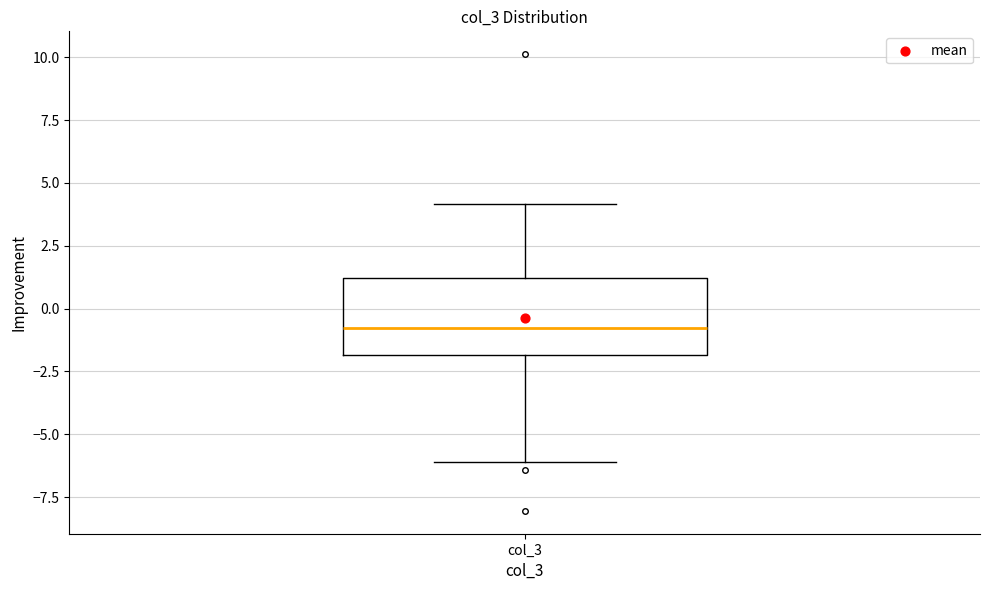

Transcribe this box plot: give where the median line is, the range the box spans, and where the two whiskers end, as read against the y-axis. The values are not printed on the chart, so give them approximately, as read against the axis.

median -1, box -2 to 1, whiskers -6 to 4